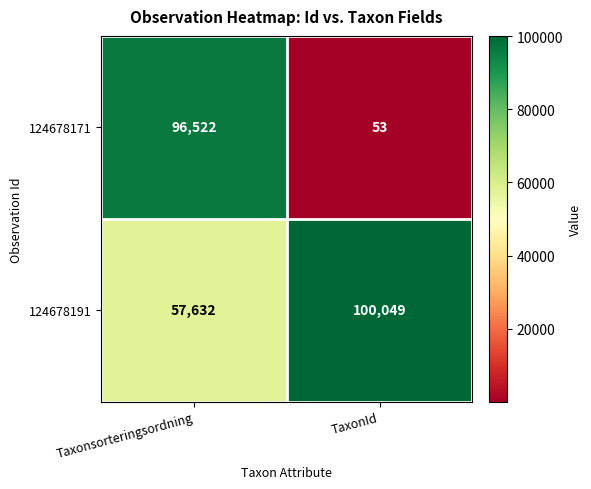

Which series changed the most between Taxonsorteringsordning and TaxonId?

124678171